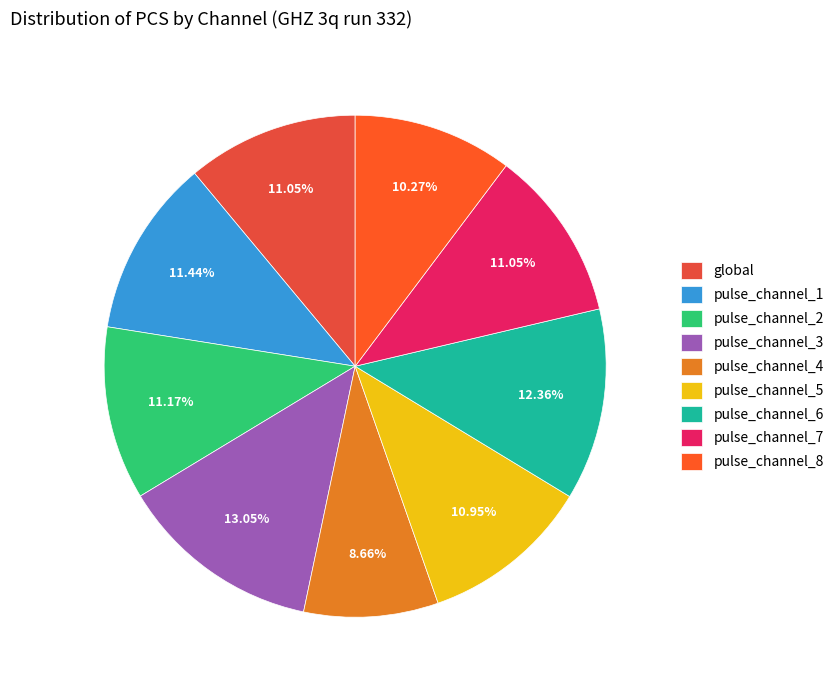

How many slices are in this pie chart?

9